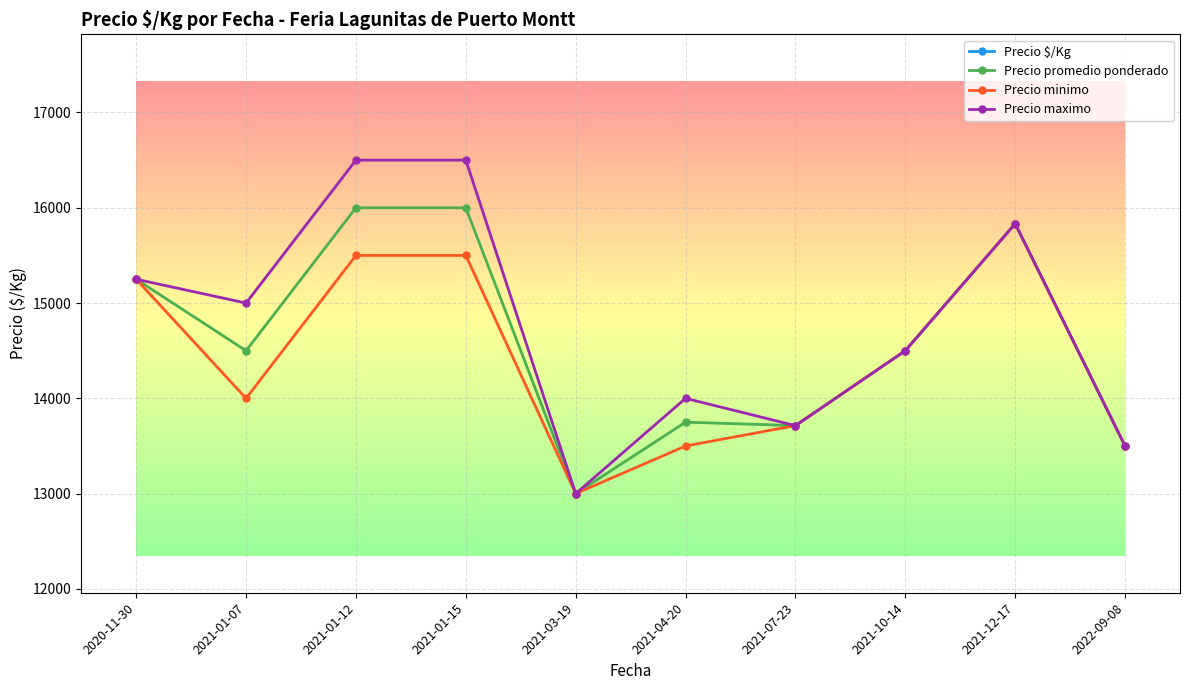

At which category is the sum across all series the highest?

2021-01-12